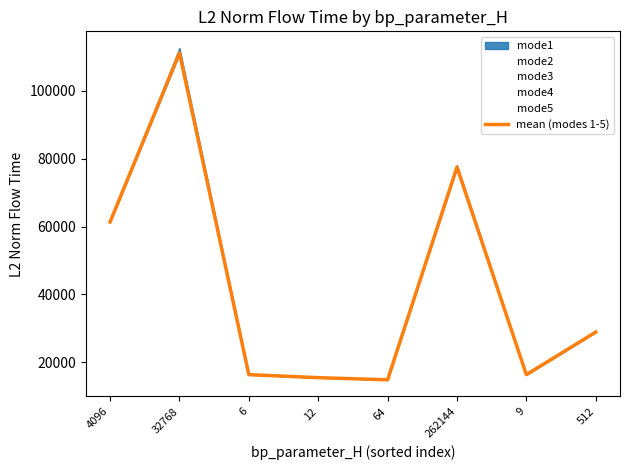

What is the value of the mean (modes 1-5) point at the 2nd from the left?

111091.1